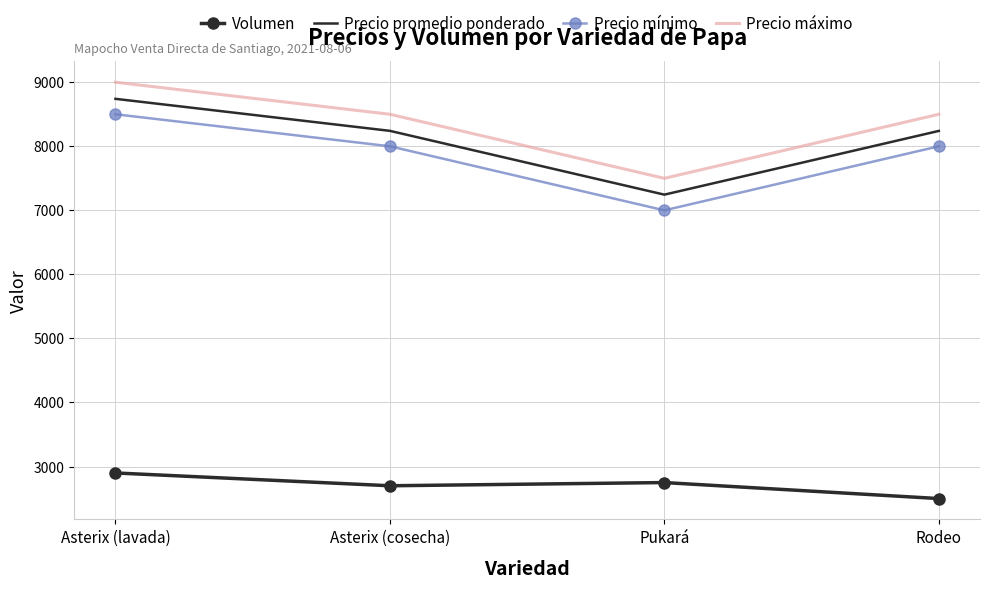

True or false: Precio mínimo and Precio máximo intersect in this chart.

False